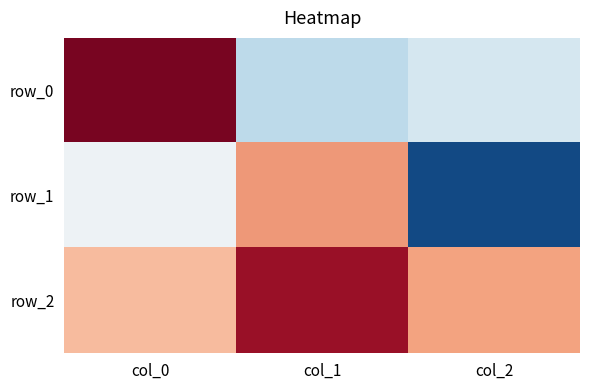

What is the total value across all series at col_2?

-0.7